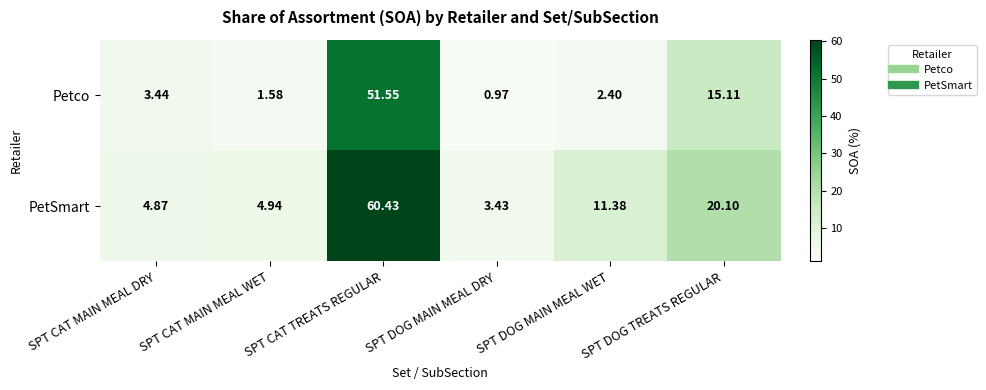

At which category does the chart reach its peak across all series?

SPT CAT TREATS REGULAR